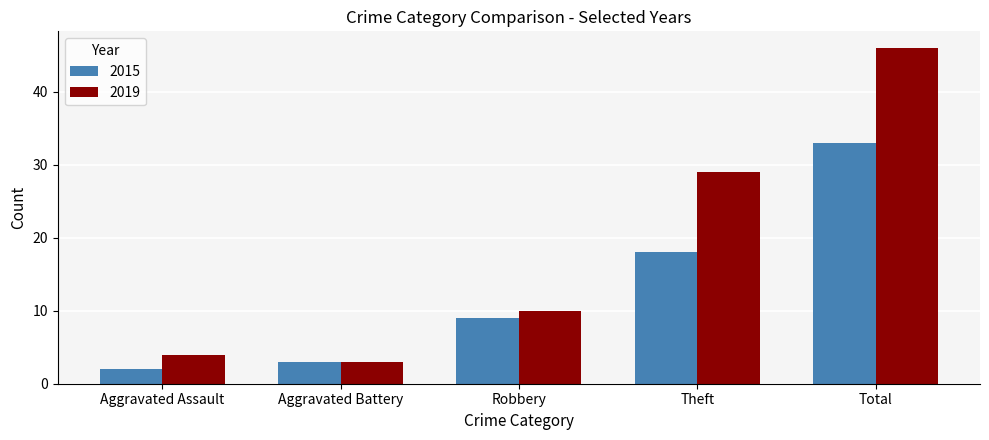

Rank the series by their maximum value, from lowest to highest.

2015, 2019